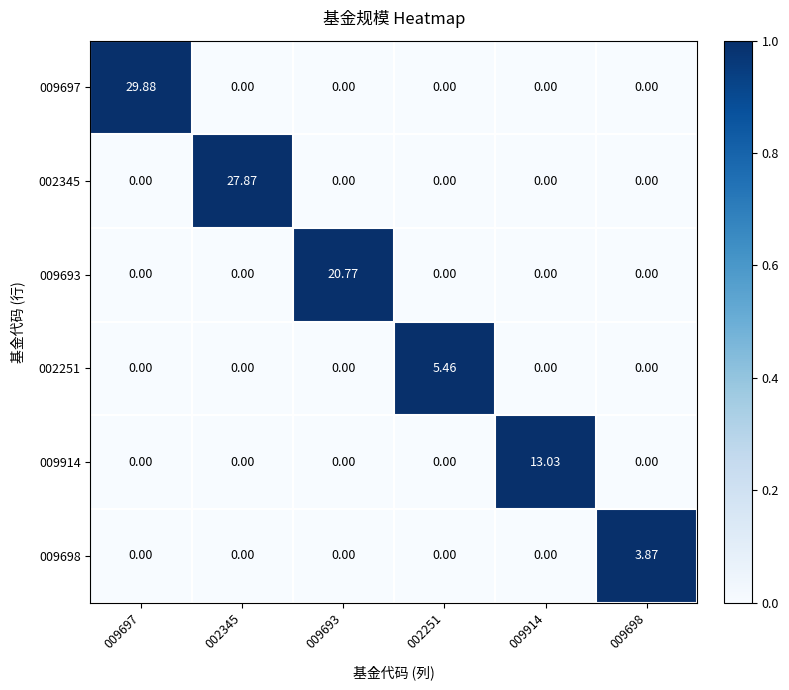

Is the value of 002345 at 009914 greater than the value of 009697 at 009697?

No